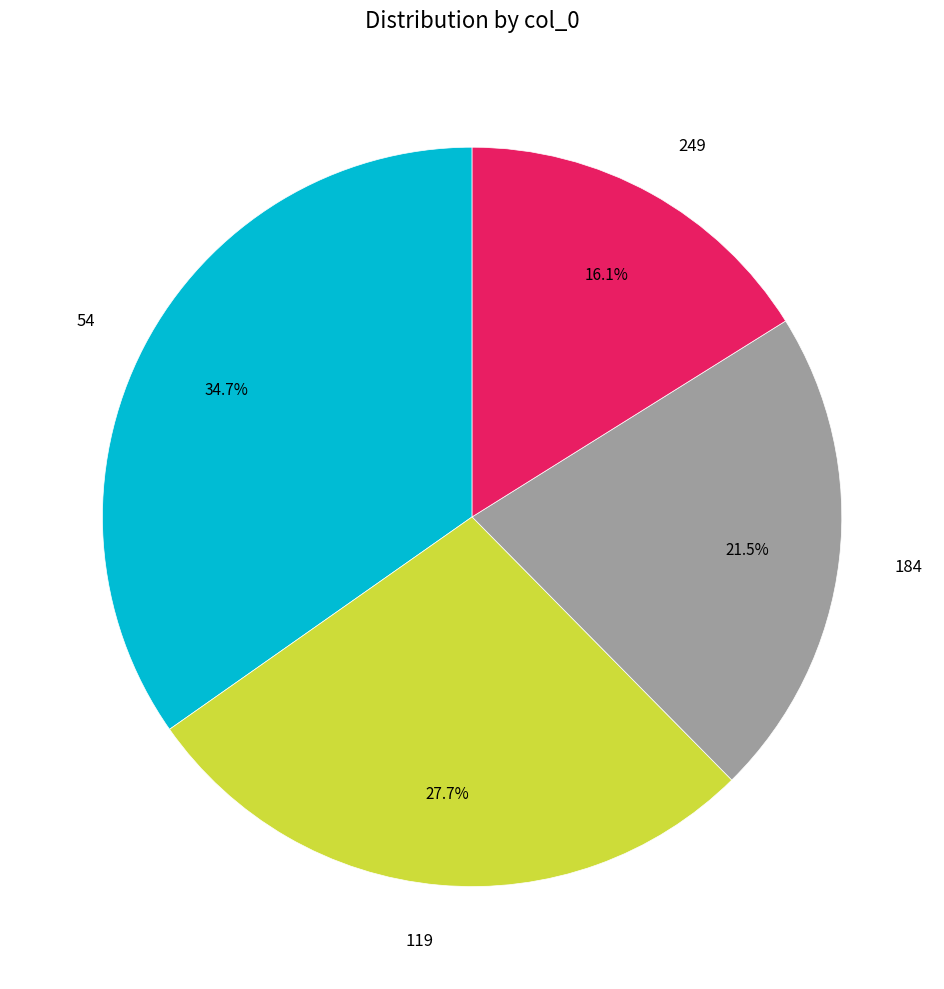

What percentage do 184 and 249 together represent?

37.6%